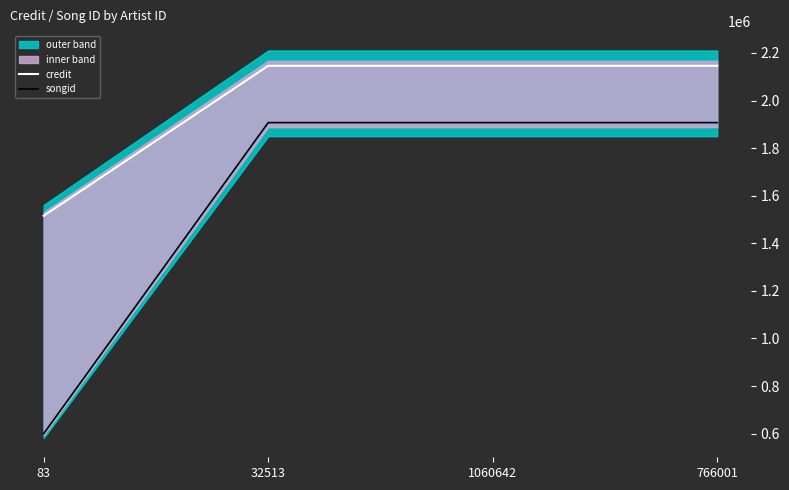

What is the lowest value of the credit series?

1515704